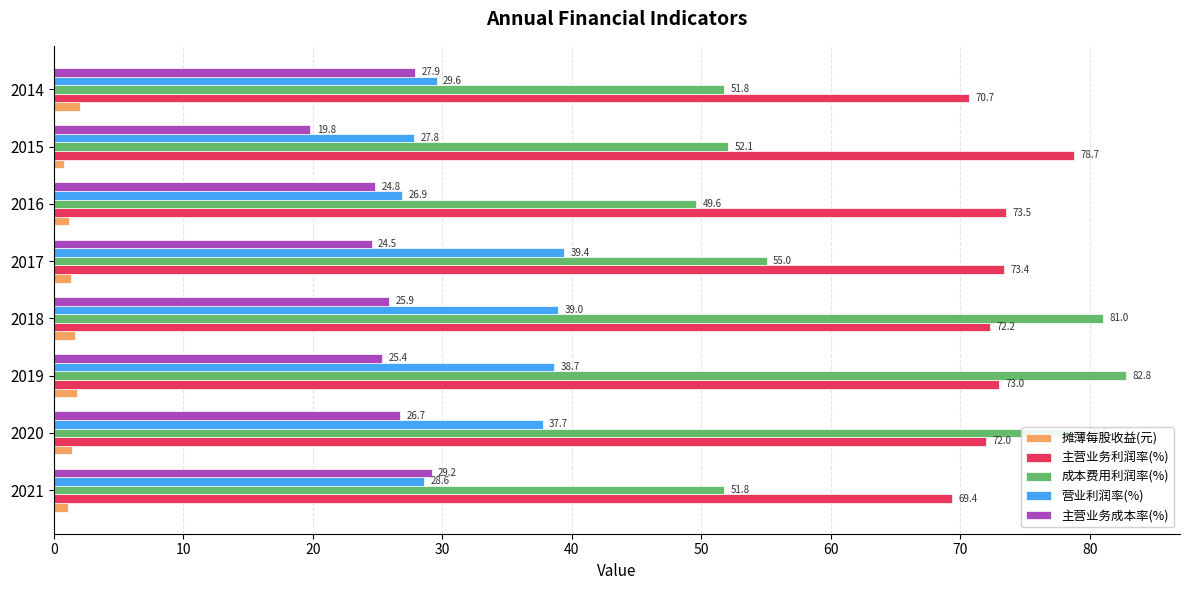

How many values in the 营业利润率(%) series exceed 37?

4